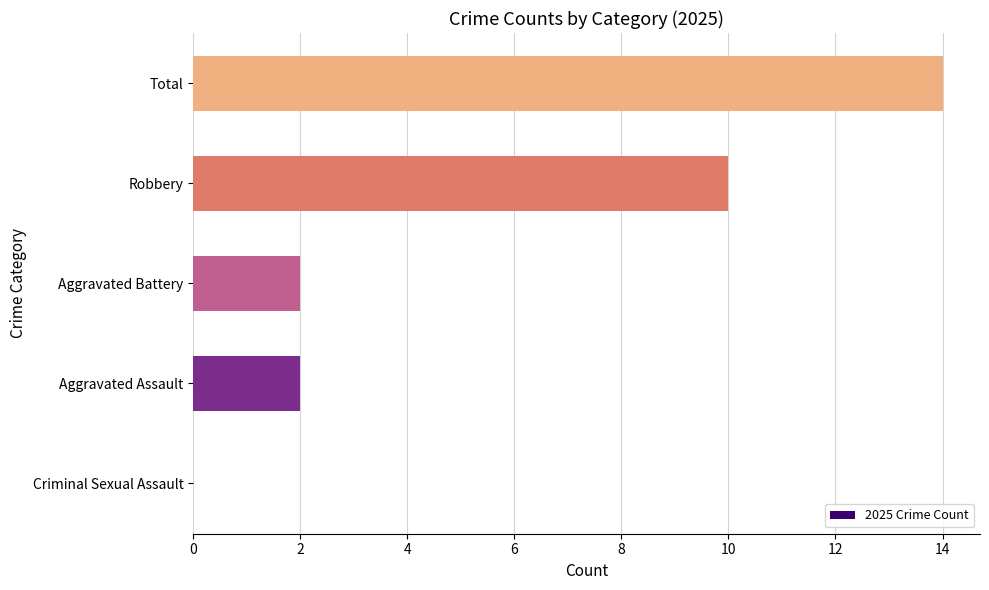

How many distinct data groups are displayed?

1